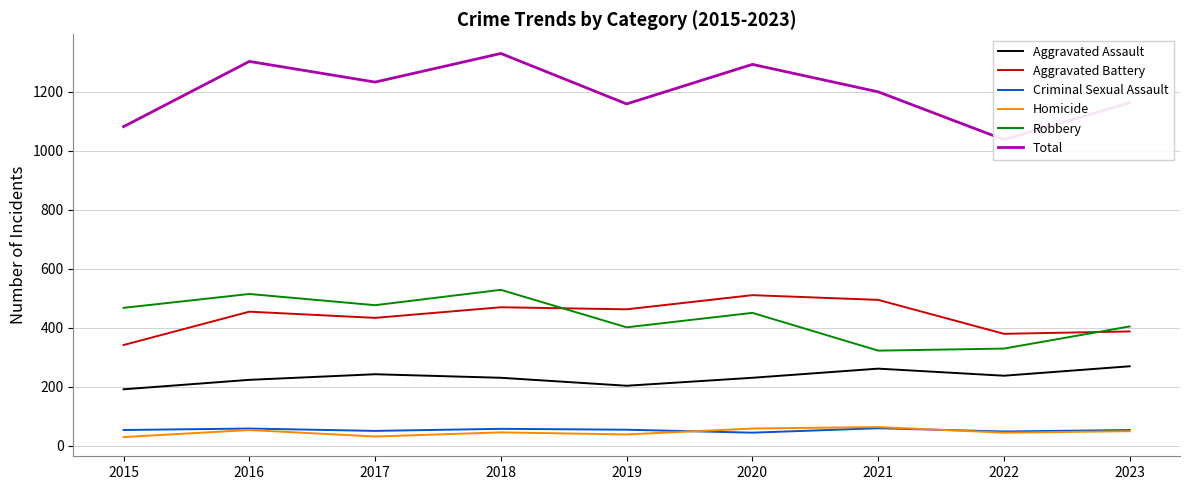

In Homicide, how many points are lower than both neighbors (excluding endpoints)?

3